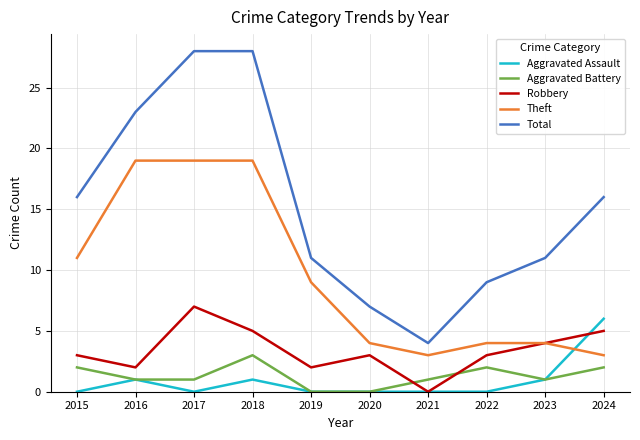

At which category does Aggravated Assault reach its first local peak?

2016